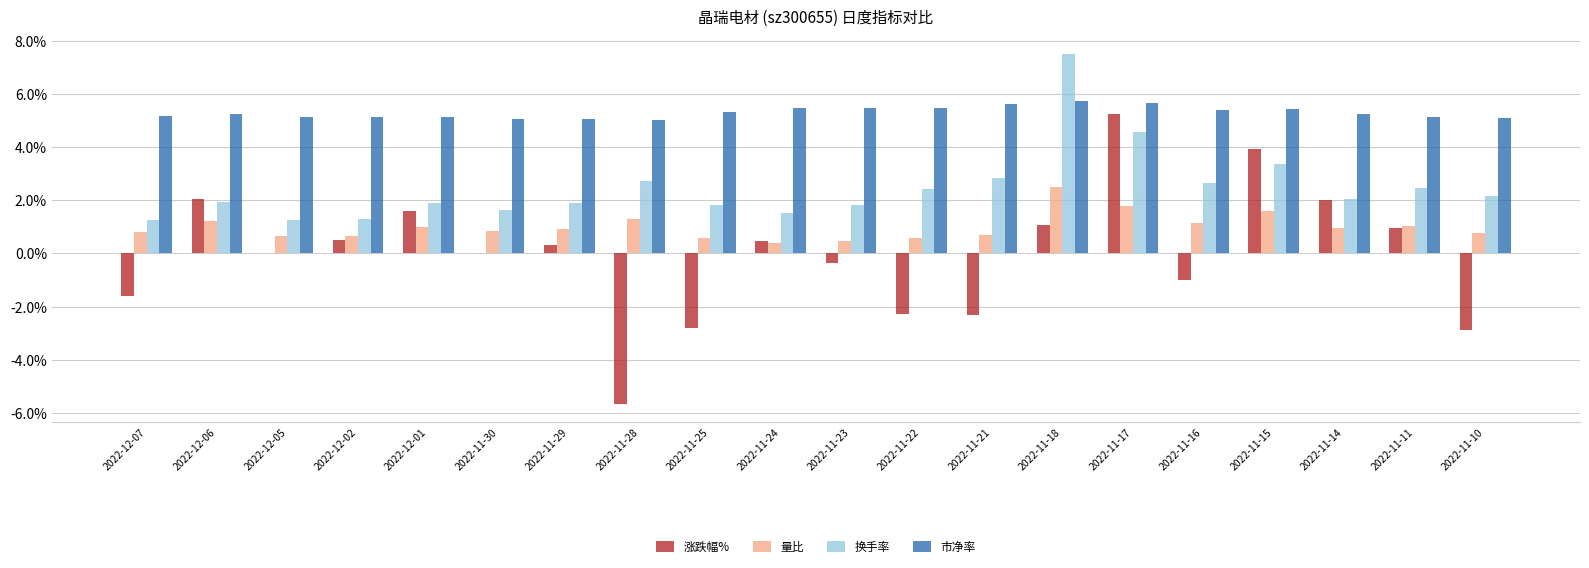

What is the highest value of the 涨跌幅% series?

5.2